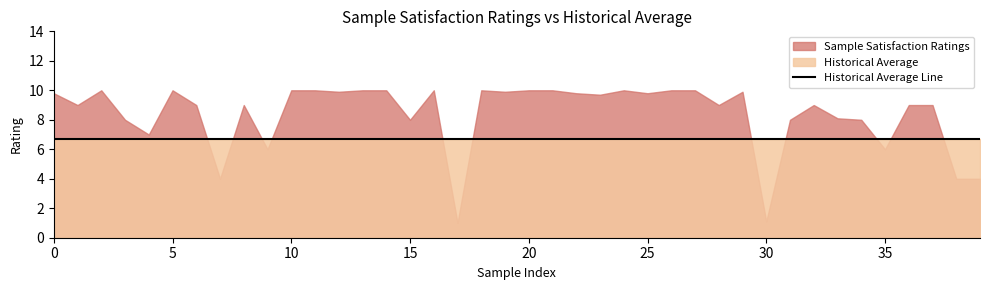

List the series in order of their peak value, highest first.

Sample Satisfaction Ratings, Historical Average